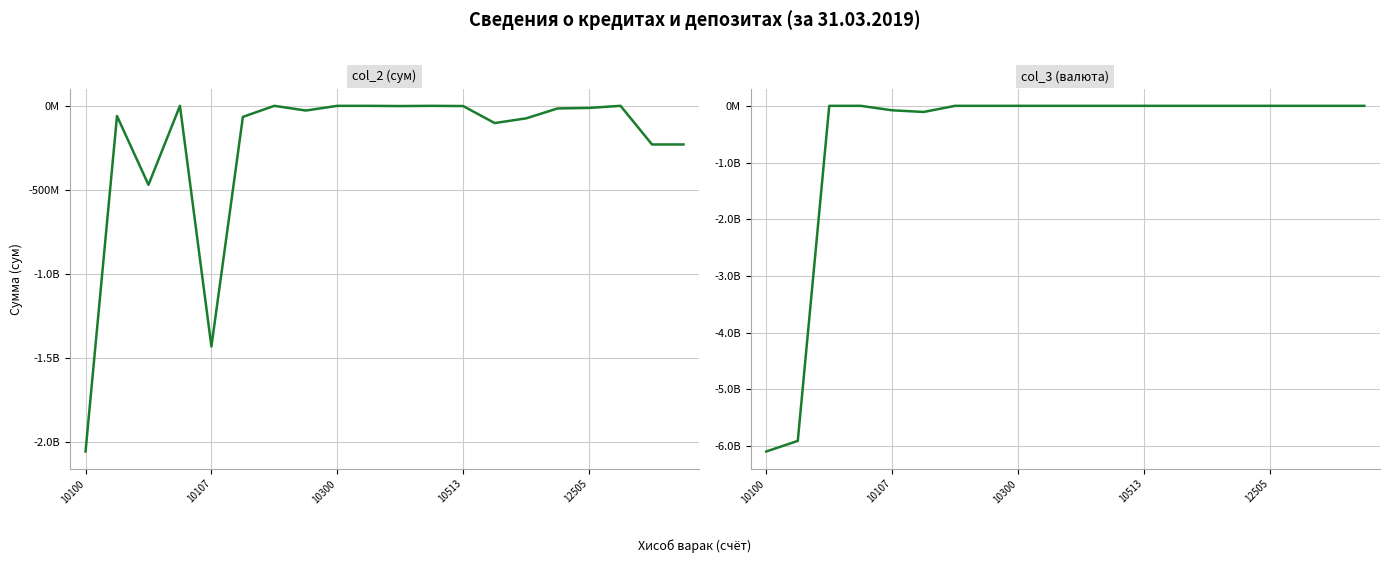

The value of col_3 (валюта) at 10300 is 0.0. True or false?

True